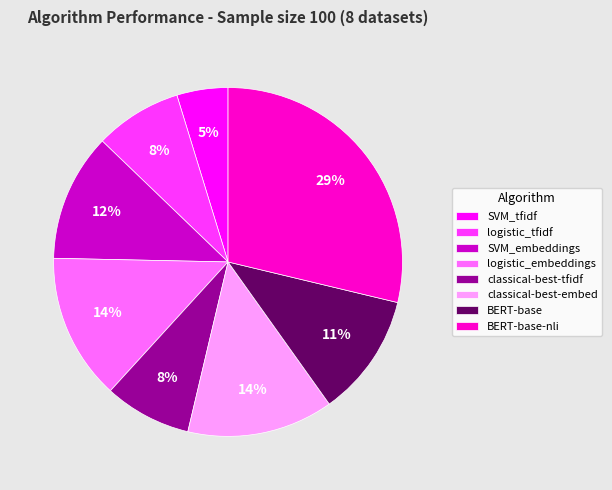

Is classical-best-embed the majority of the pie?

No